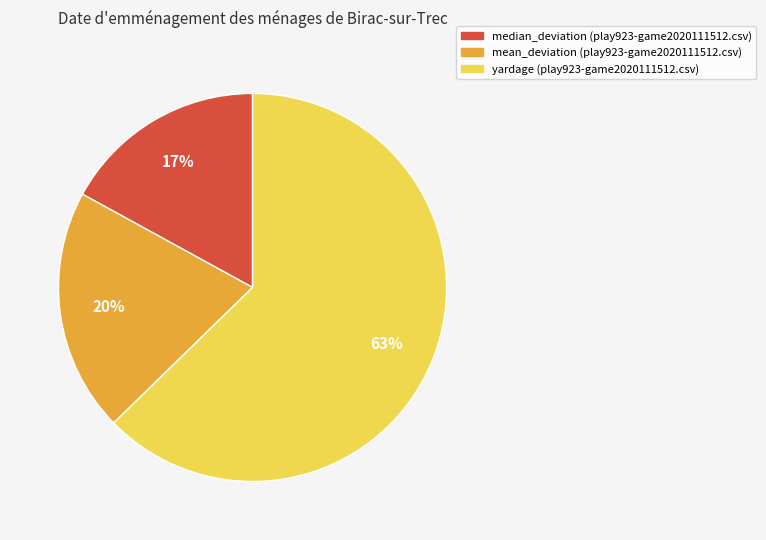

To the nearest percent, what is the difference between the largest and smallest slice percentages?

46%